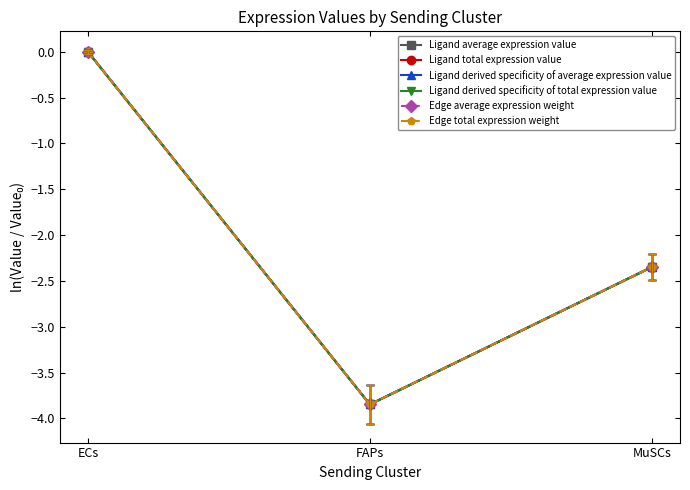

Does the chart have visible grid lines?

No